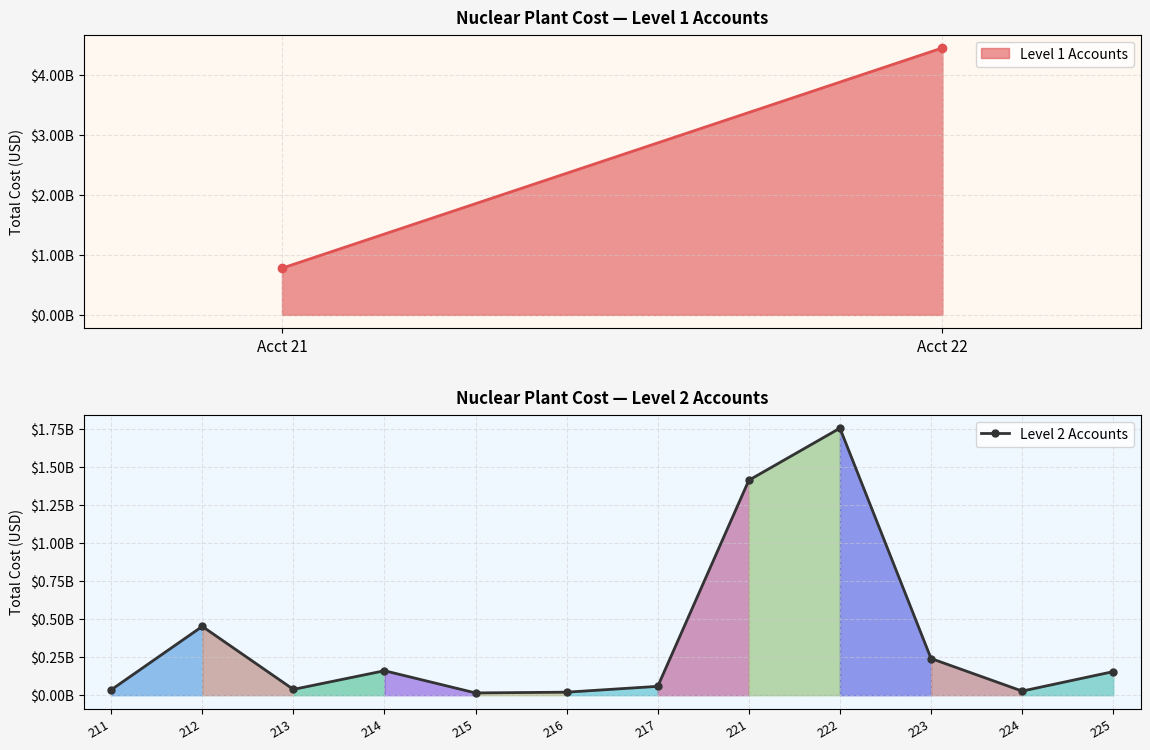

How many interior local peaks (higher than both neighbors) does the data have?

3